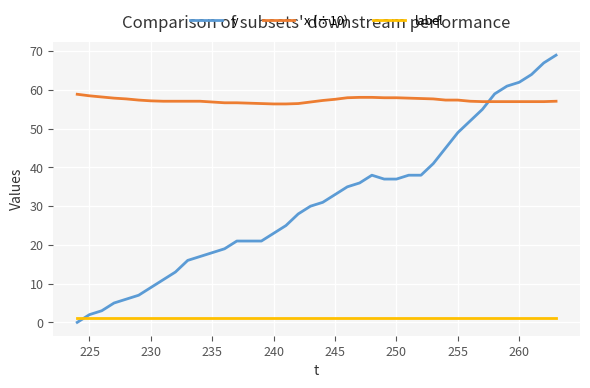

What is the maximum value shown in the chart?

69.0